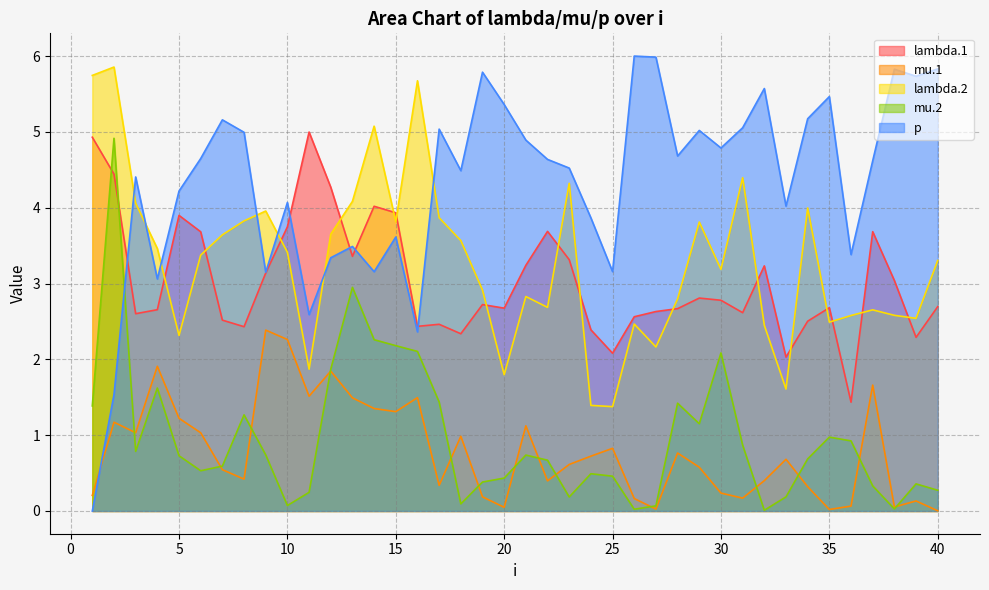

How many distinct data groups are displayed?

5